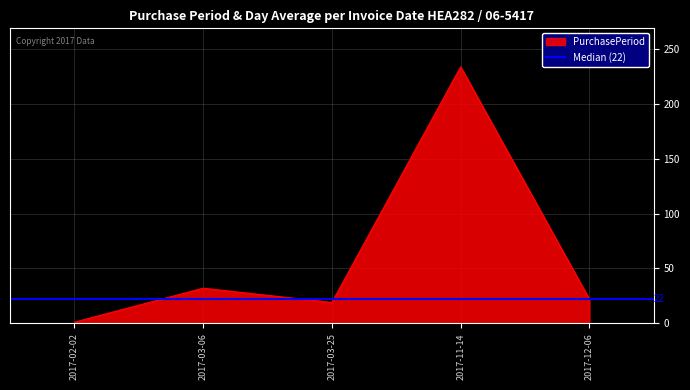

Rank the categories by value from highest to lowest.

2017-11-14, 2017-03-06, 2017-12-06, 2017-03-25, 2017-02-02